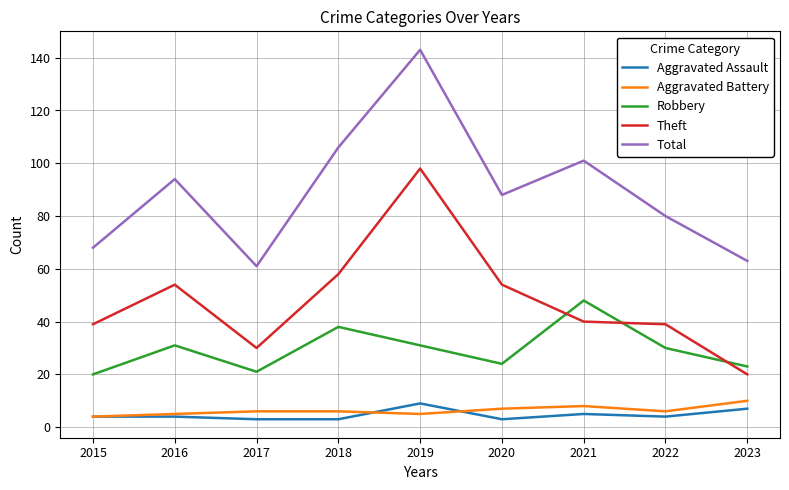

What is the greatest value displayed?

143